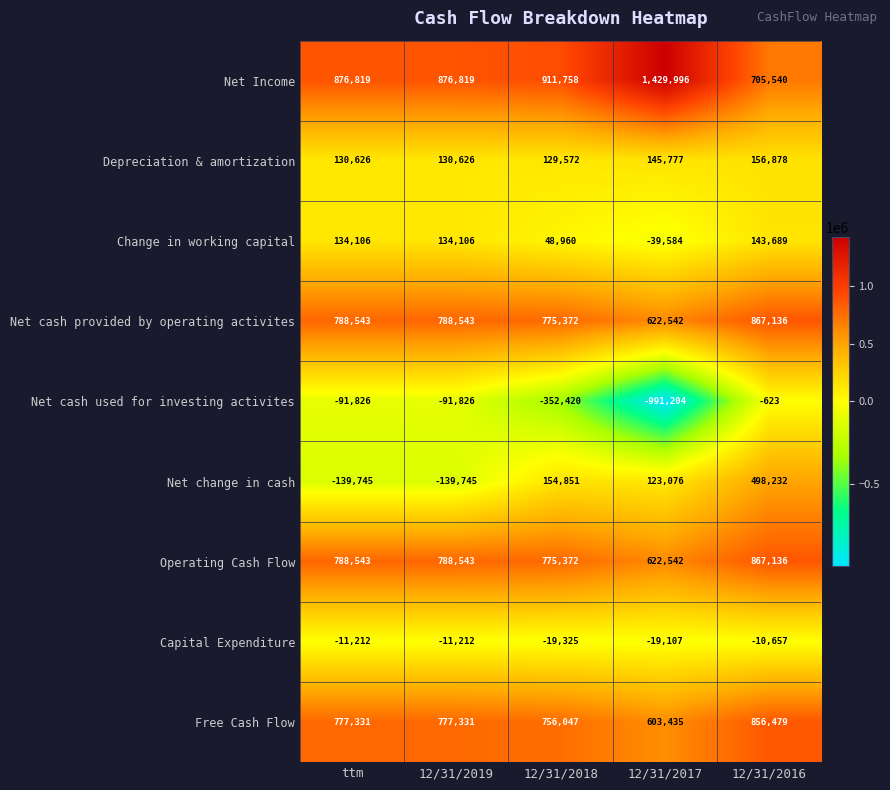

At which category is the sum across all series the highest?

12/31/2016